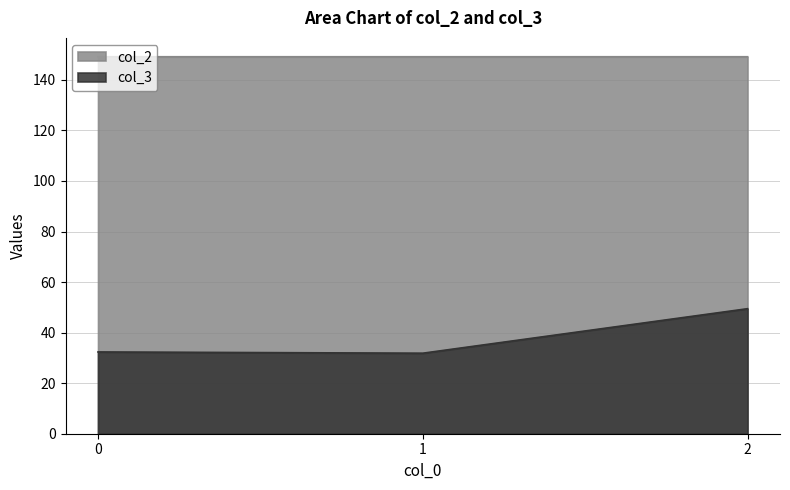

What are all the series names shown in the legend?

col_2, col_3